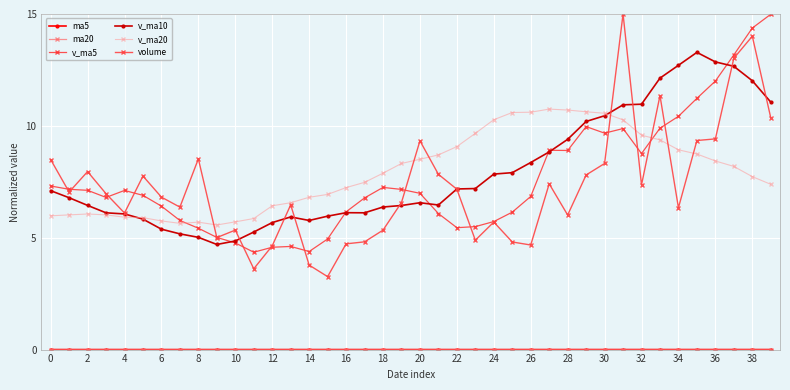

True or false: v_ma5 and v_ma20 cross at least once.

True